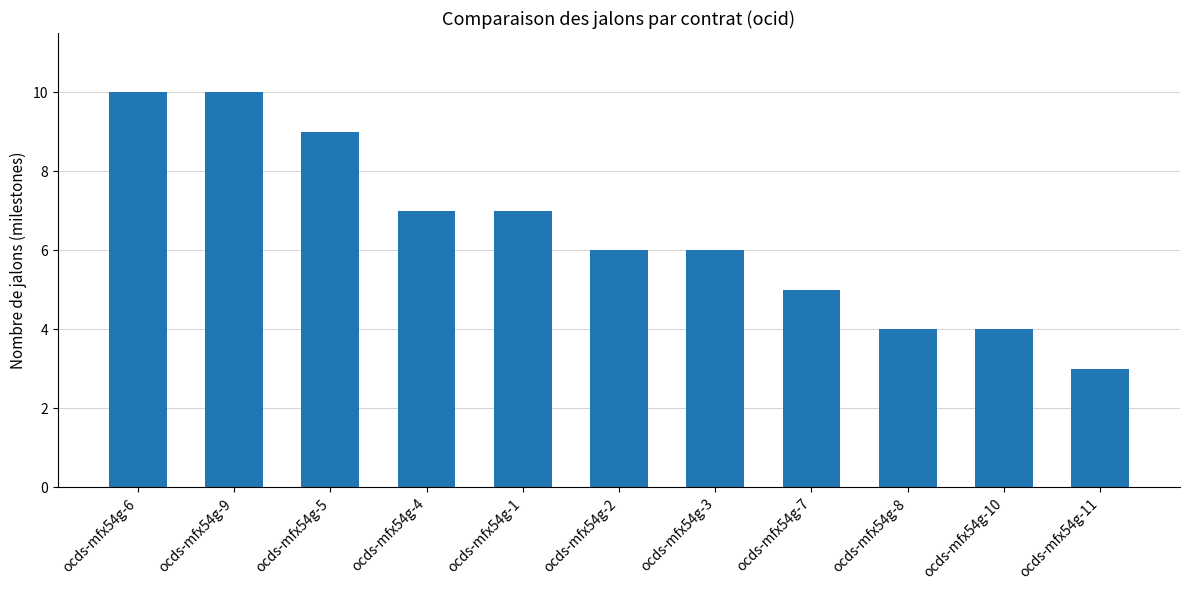

How many bars are there in total?

11